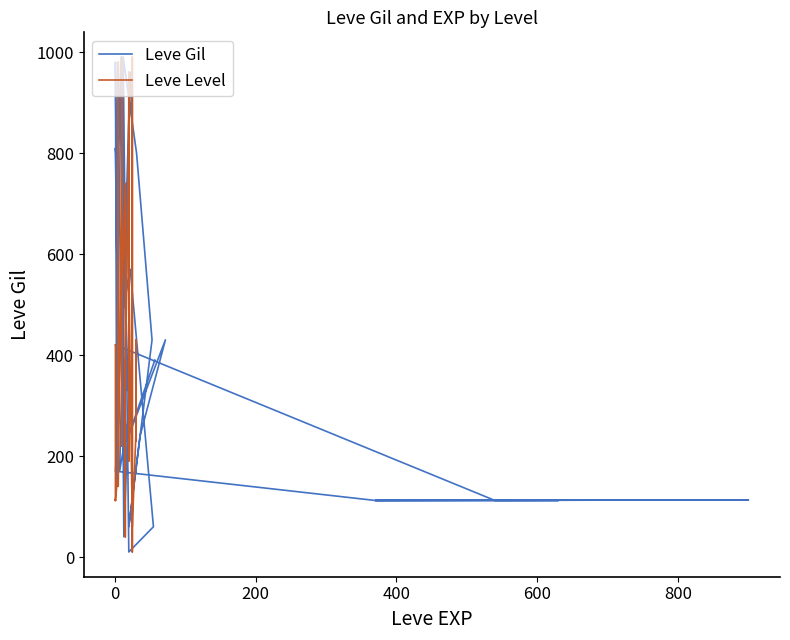

Does the chart have visible grid lines?

No